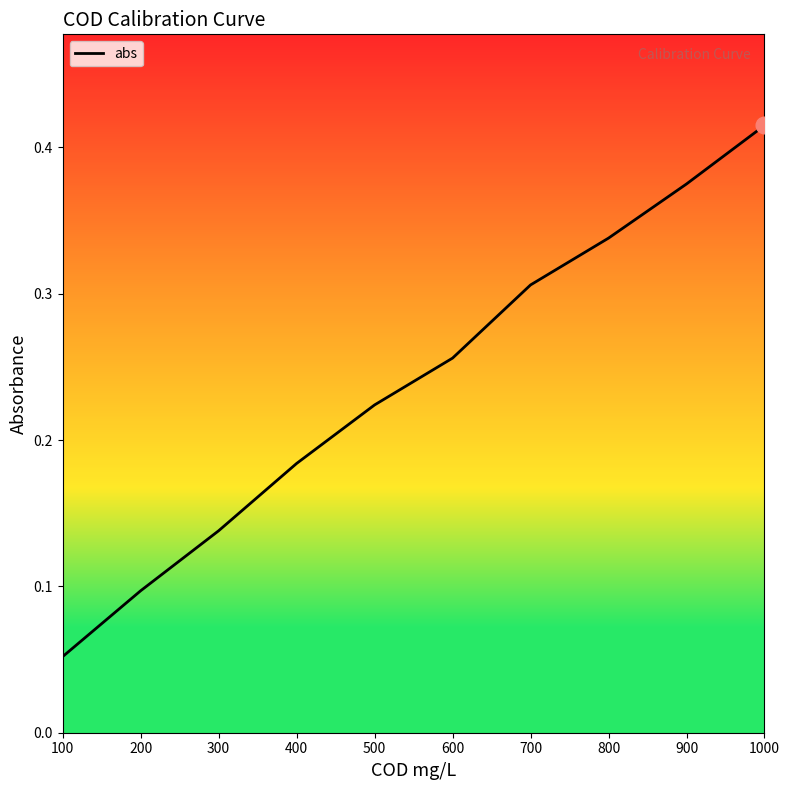

The chart shows a value of 0.5 at 700. True or false?

False